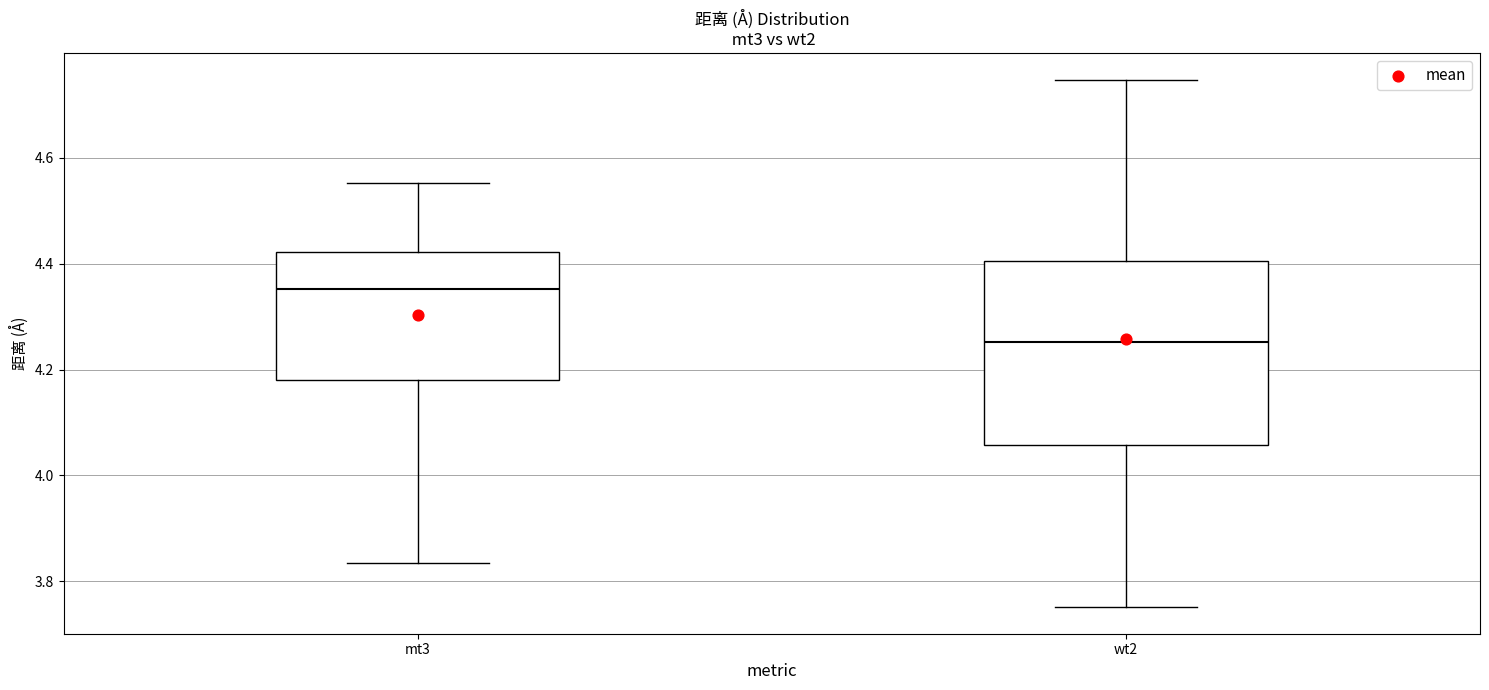

Reading left to right, transcribe this box plot: for each box, give where its median line is, the range the box spans, and where its two whiskers end, as read against the y-axis. The values are not printed on the chart, so give them approximately, as read against the axis.

mt3: median 4.36, box 4.18 to 4.42, whiskers 3.84 to 4.56
wt2: median 4.26, box 4.06 to 4.40, whiskers 3.76 to 4.74